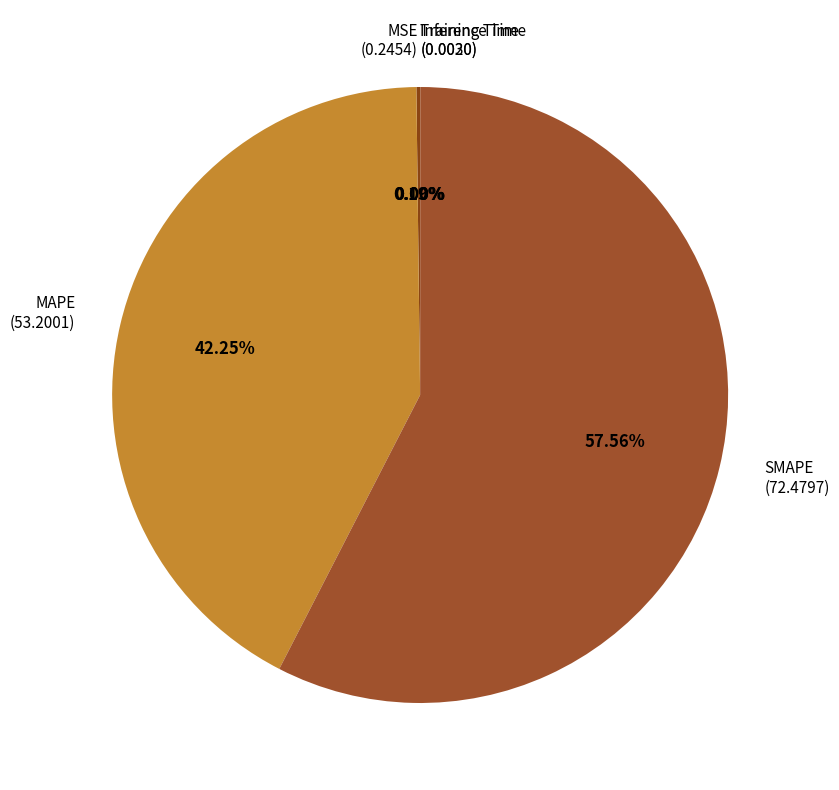

Is it true that SMAPE is 58% of the pie?

True